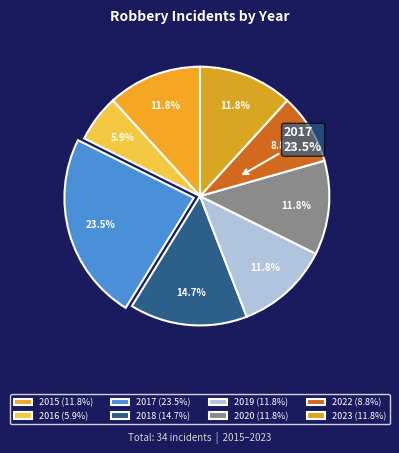

To the nearest percent, what is the combined percentage of 2018 and 2015?

26%